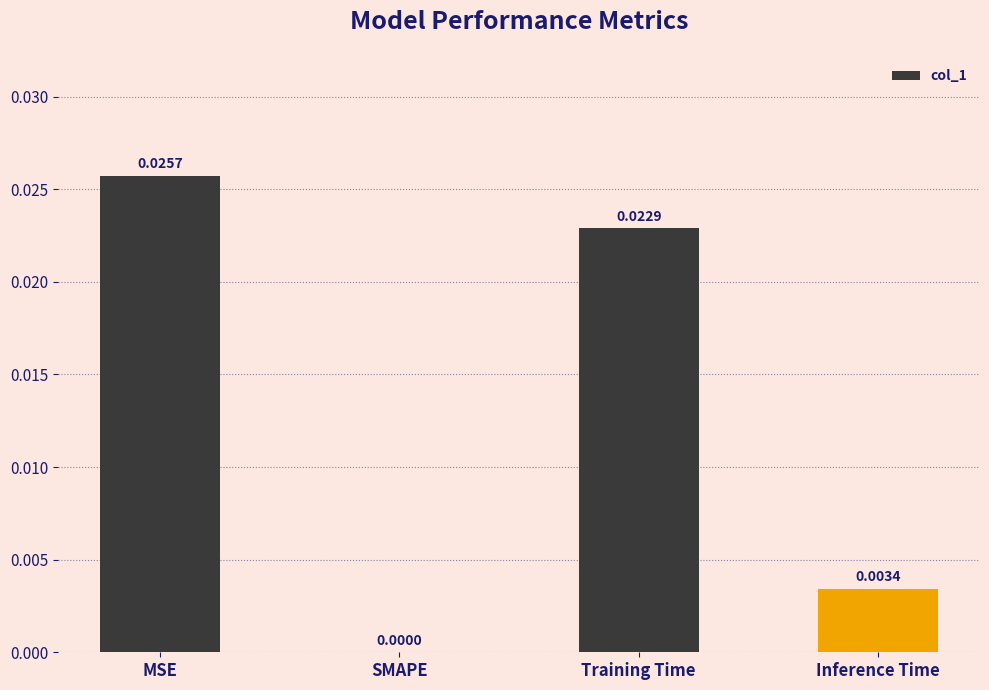

Where is the data nearest to the value 0?

SMAPE